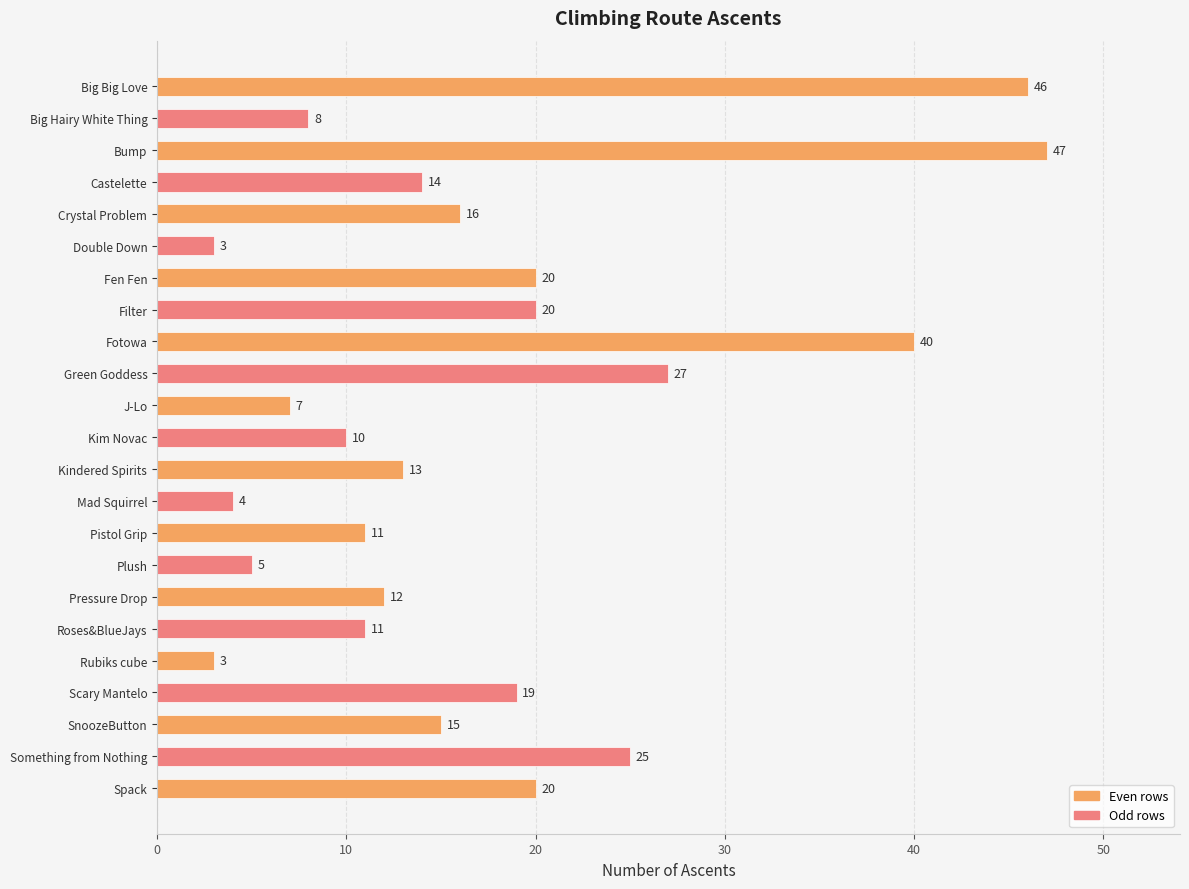

What is the change in value from Green Goddess to Scary Mantelo?

-8